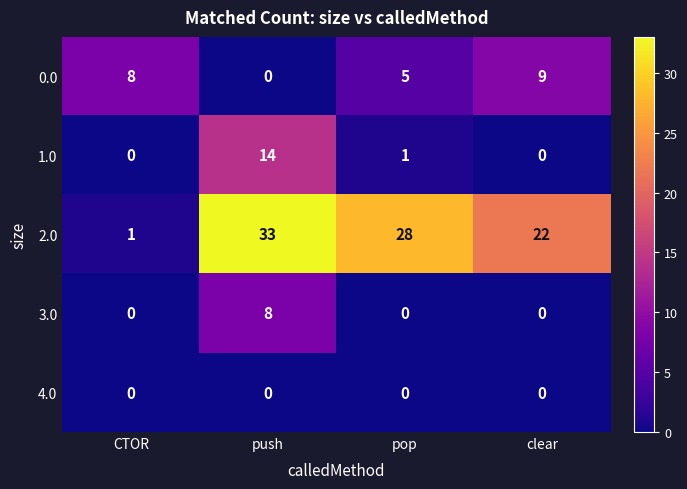

What is the difference between the 1.0 values at push and CTOR?

14